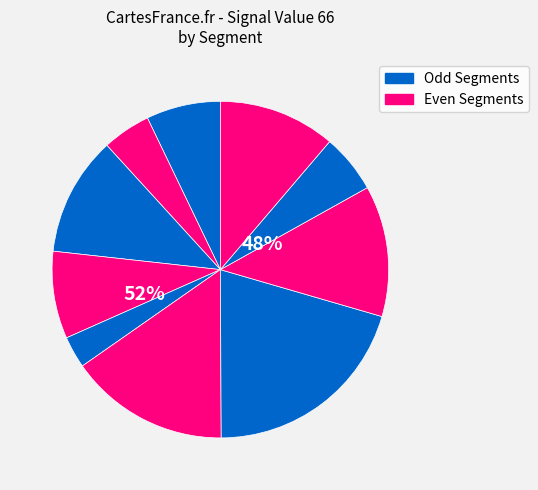

What percentage do signal segment 6 and signal segment 7 together represent?

35.8%